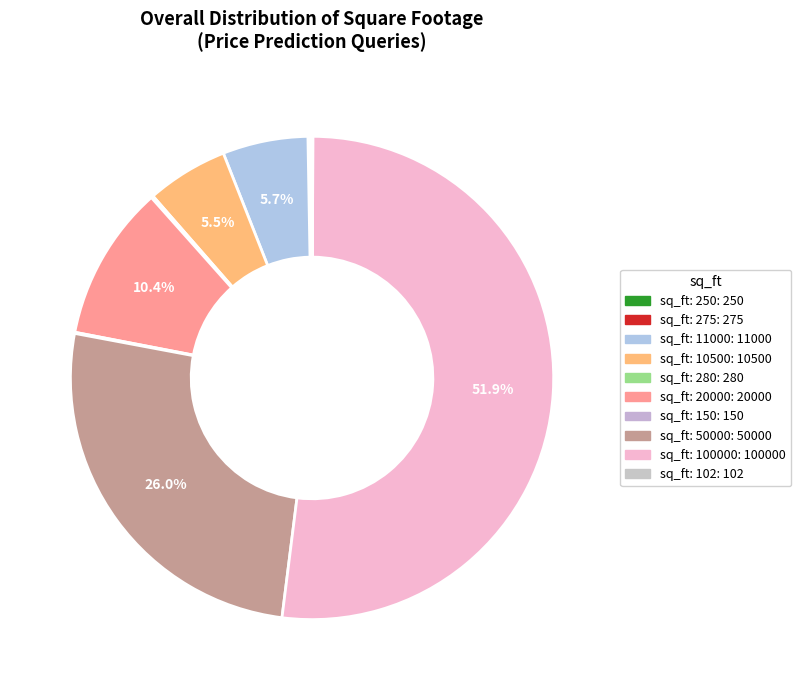

What is the largest slice in the pie chart?

sq_ft: 100000